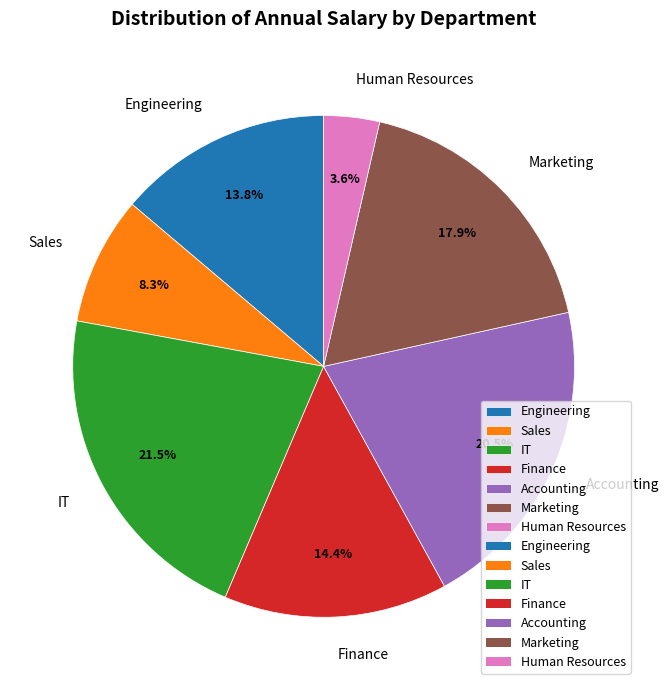

How many slices are in this pie chart?

7